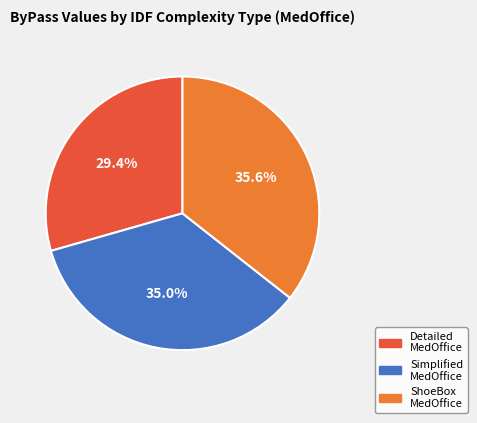

Is there a majority slice in this chart?

No